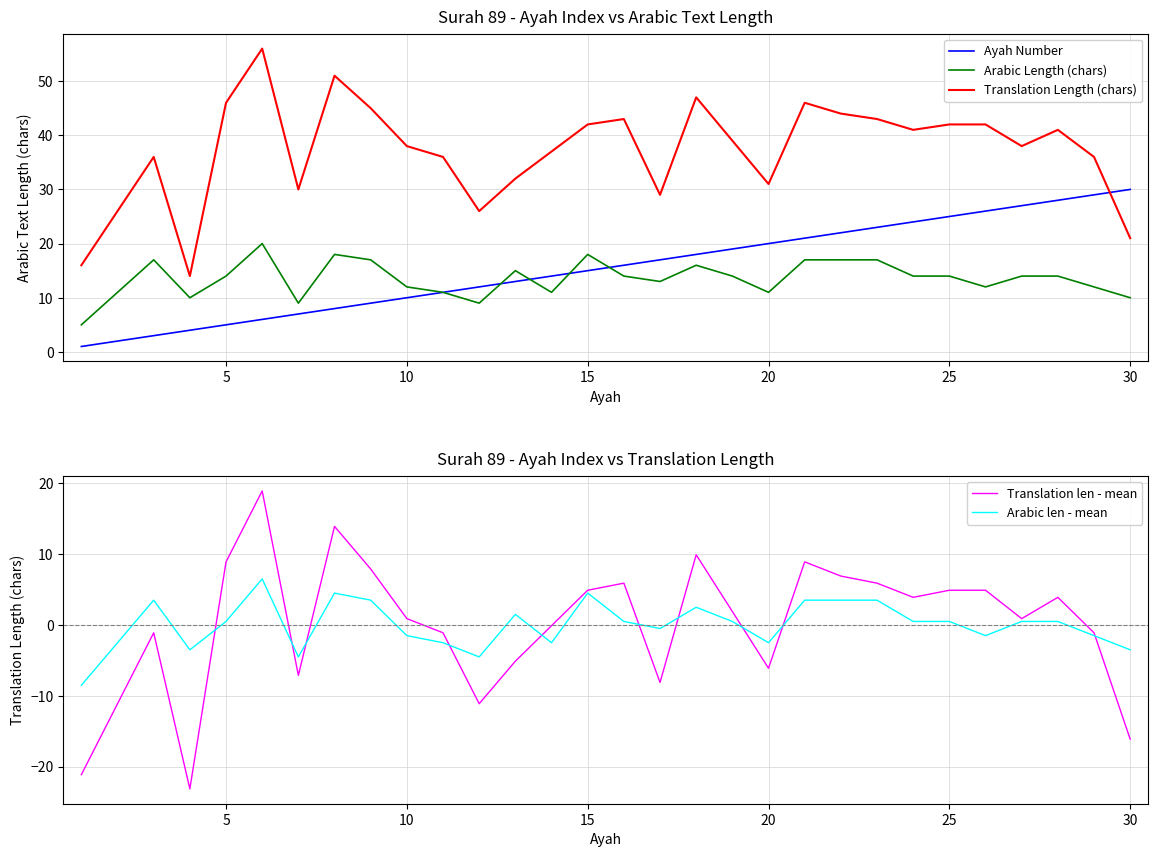

What is the minimum value for Arabic len - mean?

-8.5